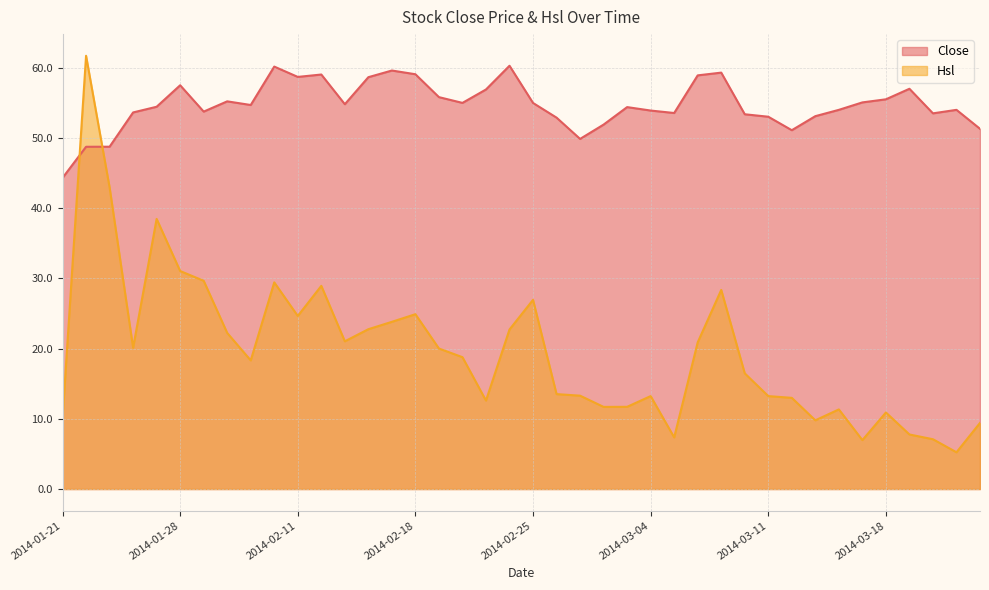

After their last crossing, which series has the higher values: Hsl or Close?

Close